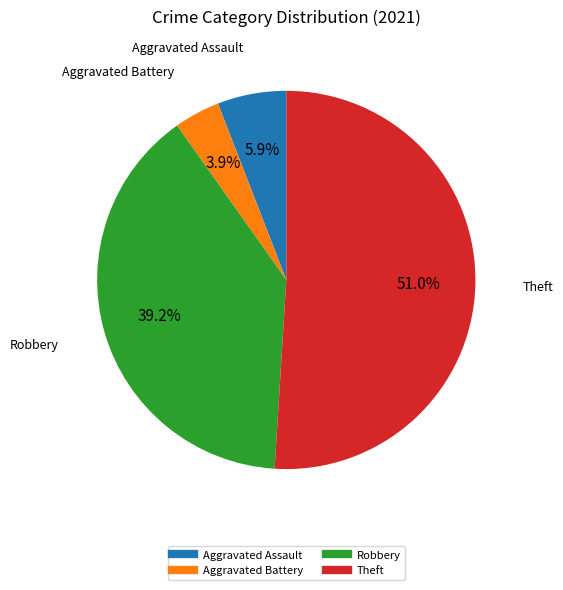

Do Aggravated Assault and Aggravated Battery together represent more than half of the pie?

No